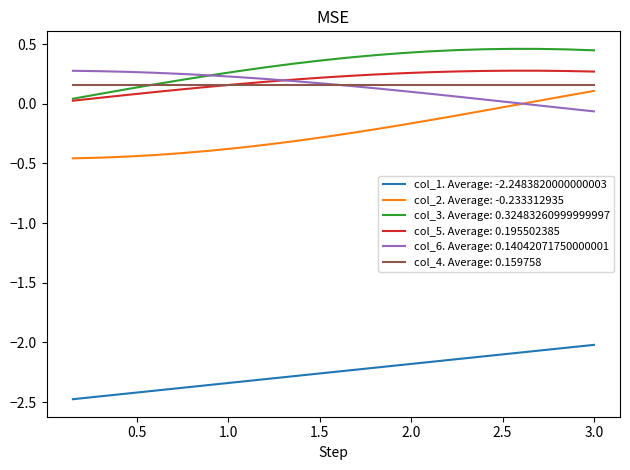

Which series has the largest total across all categories?

col_3. Average: 0.32483260999999997